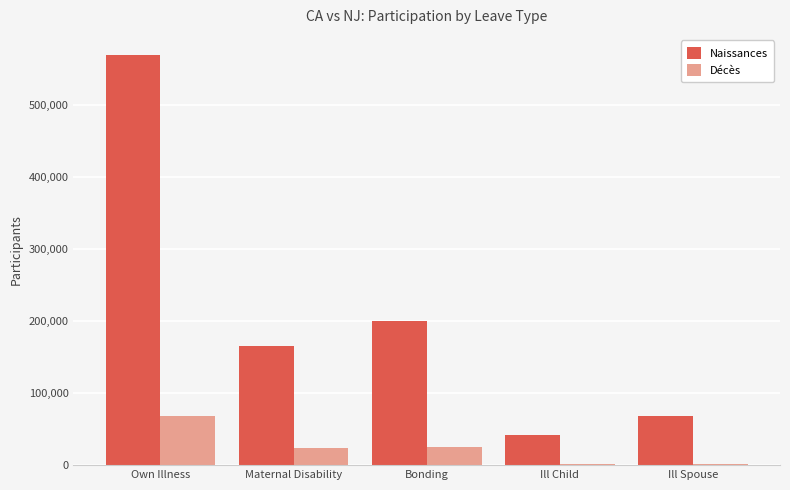

True or false: Naissances has a value of 199723 at Bonding.

True